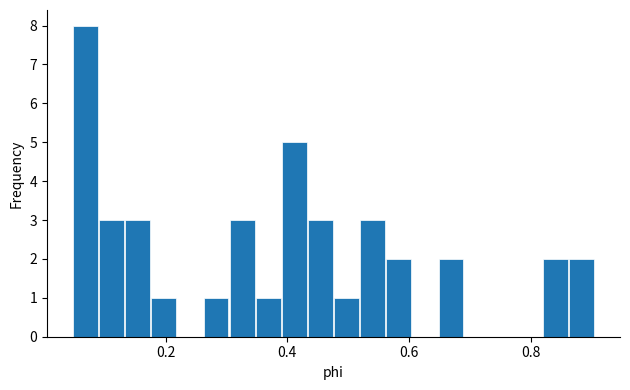

Read against the x-axis, roughly where is the centre of the tallest bar?

0.06